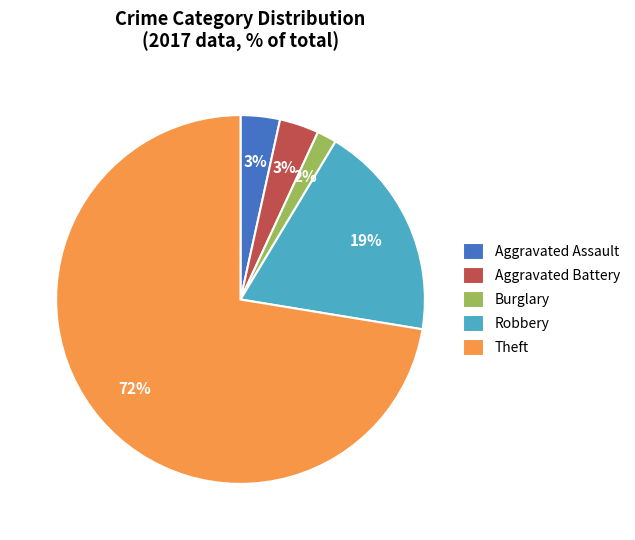

To the nearest percent, what is the combined percentage of Theft and Aggravated Assault?

76%